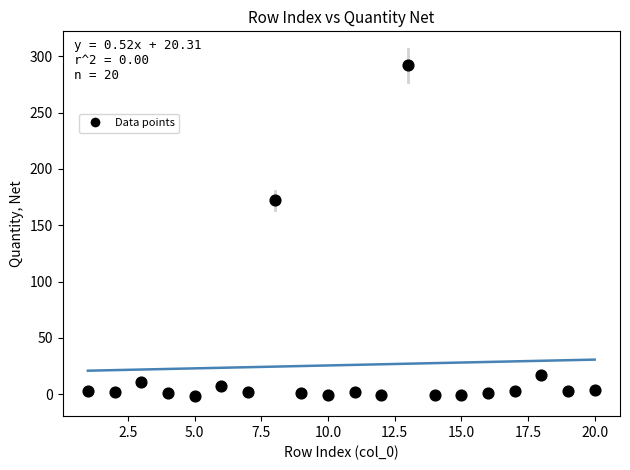

What is the range of X values (max minus min)?

19